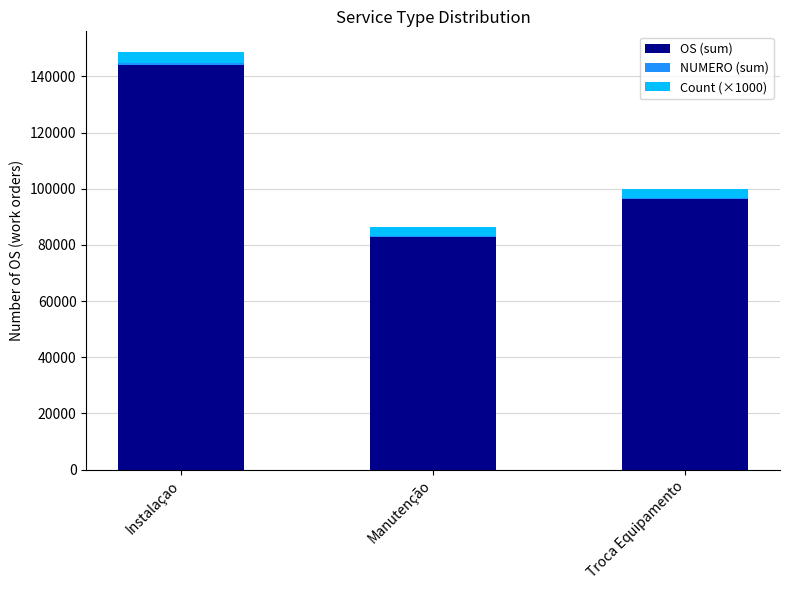

The value of OS (sum) at Instalaçao is 72880. True or false?

False